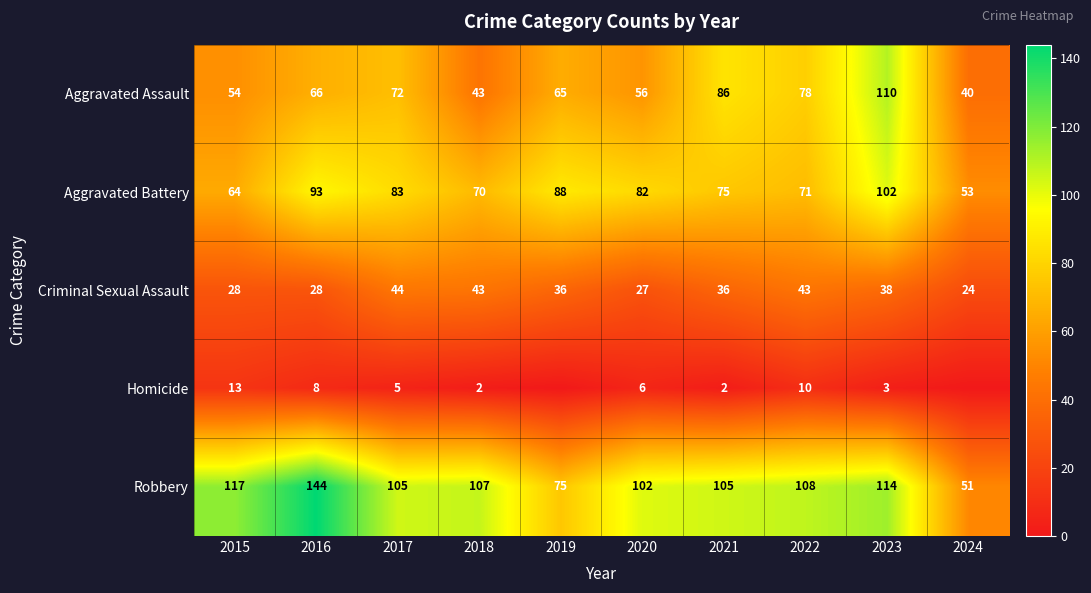

Is it true that Homicide equals 4 at 2020?

False